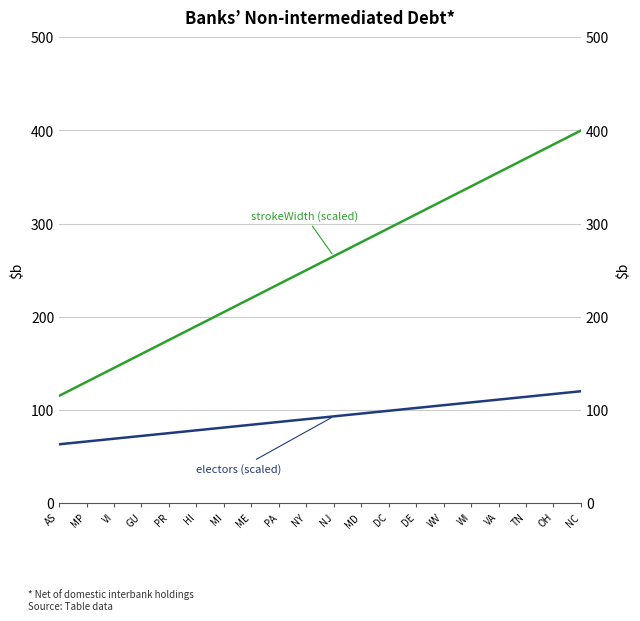

Which series changed the most between GU and OH?

strokeWidth (scaled)